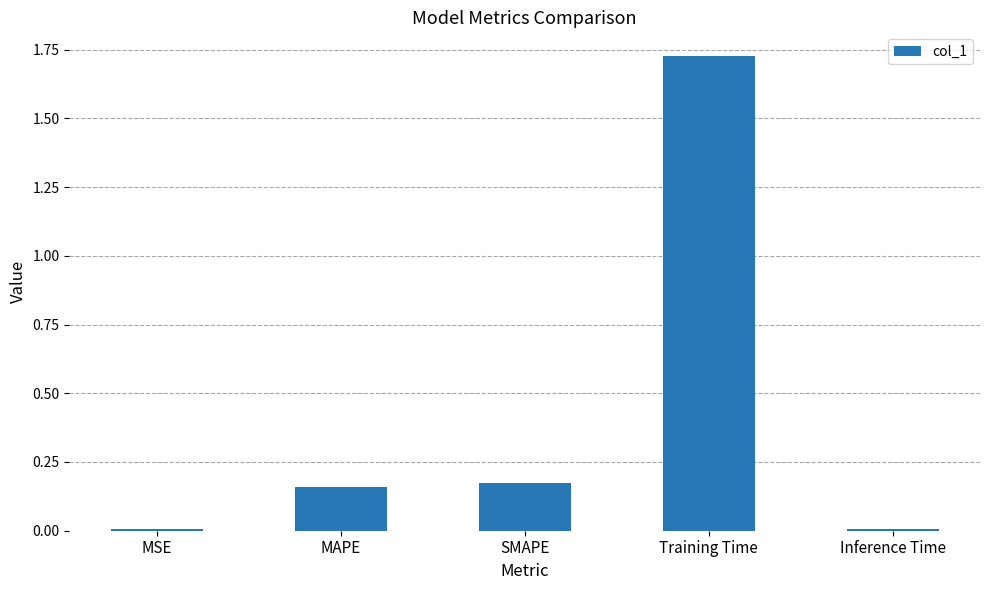

Is it true that the value at SMAPE is 0.3?

False